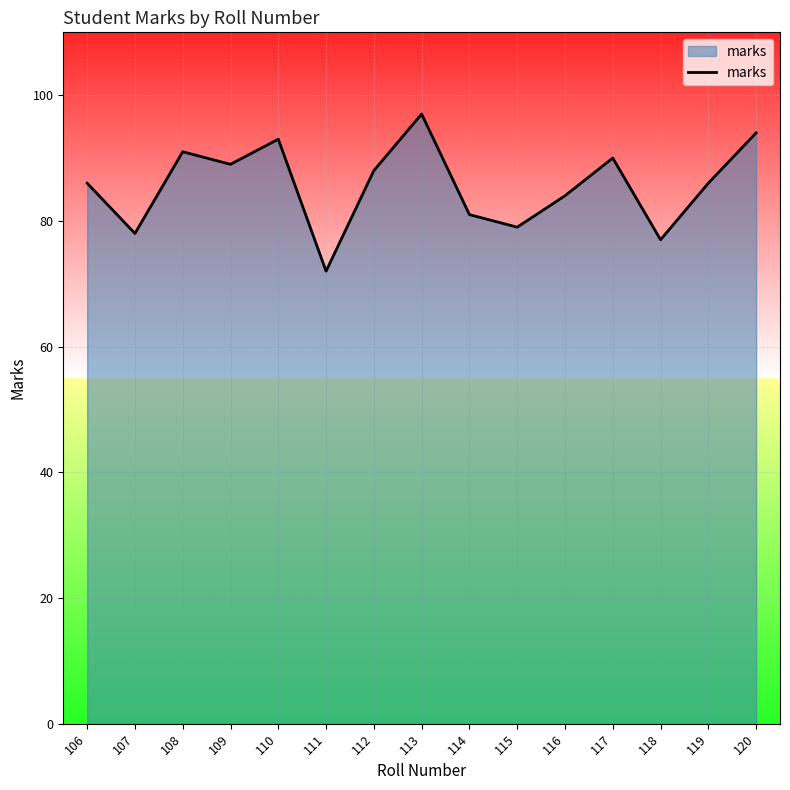

What is the change in value from 106 to 112?

+2